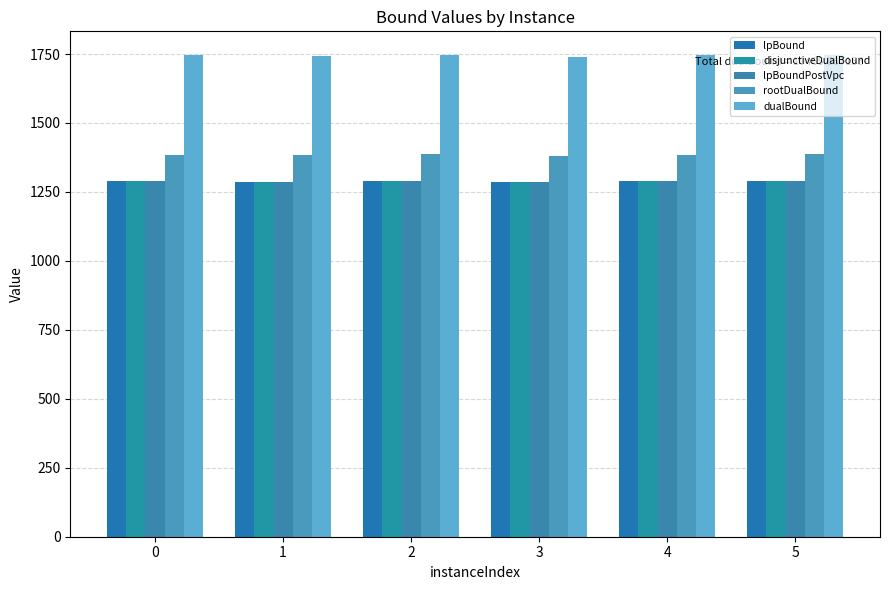

What is the sum of all rootDualBound values?

8307.9